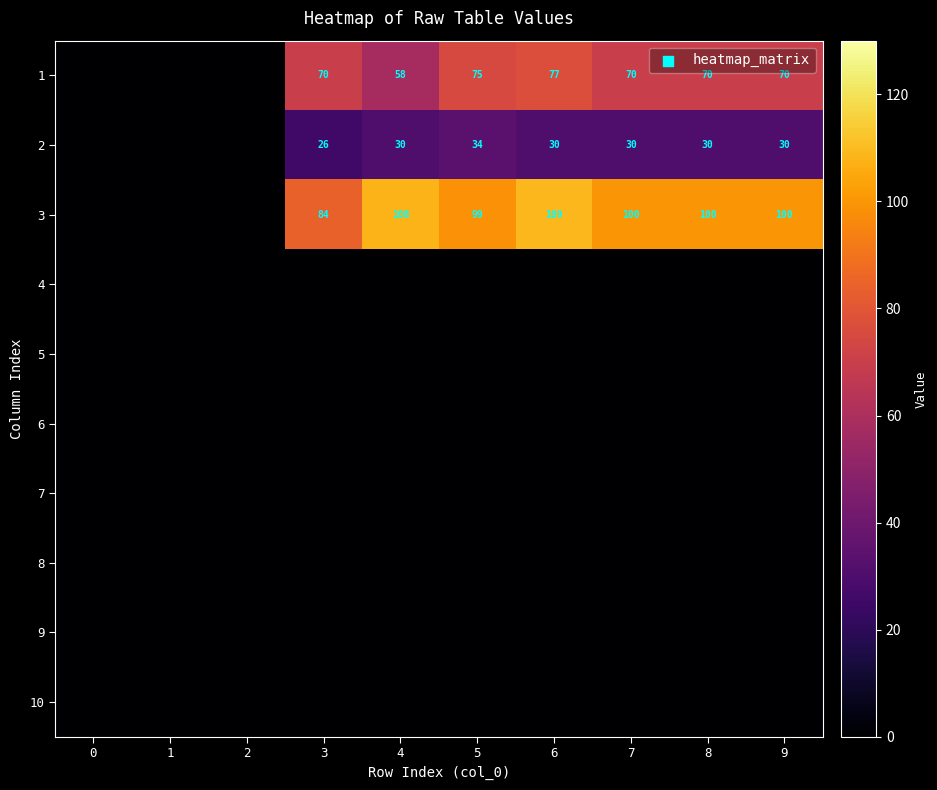

The 3 series shows 118 at 3. True or false?

False